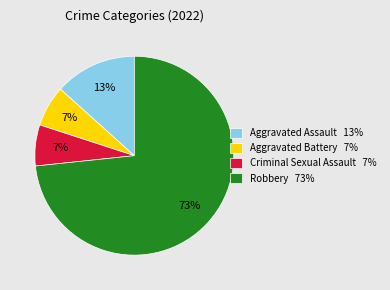

To the nearest percent, what percentage of the pie is Aggravated Battery?

7%